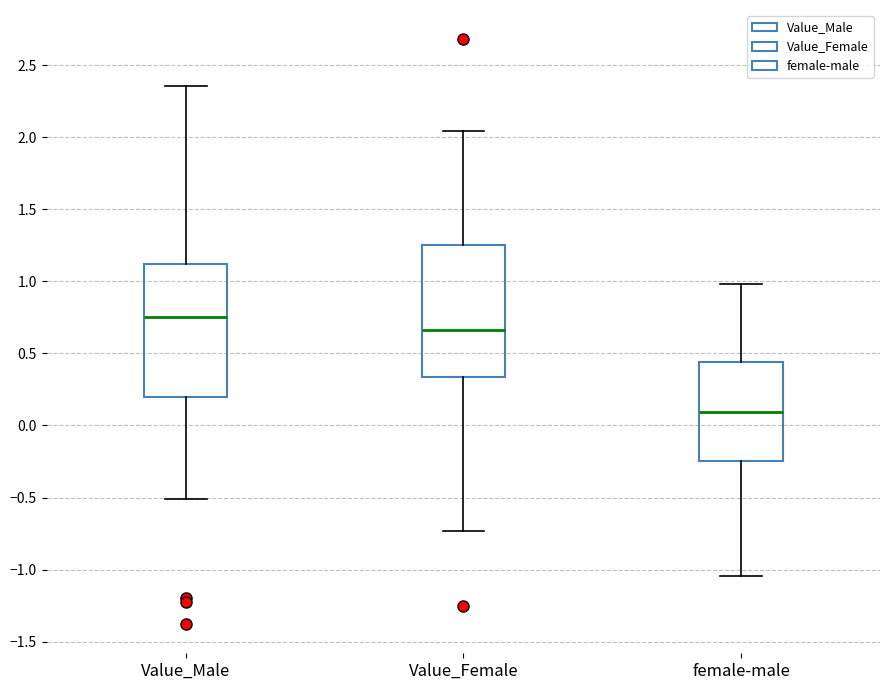

Reading left to right, transcribe this box plot: for each box, give where its median line is, the range the box spans, and where its two whiskers end, as read against the y-axis. The values are not printed on the chart, so give them approximately, as read against the axis.

Value_Male: median 0.75, box 0.20 to 1.10, whiskers -0.50 to 2.35
Value_Female: median 0.65, box 0.35 to 1.25, whiskers -0.75 to 2.05
female-male: median 0.10, box -0.25 to 0.45, whiskers -1.05 to 1.00